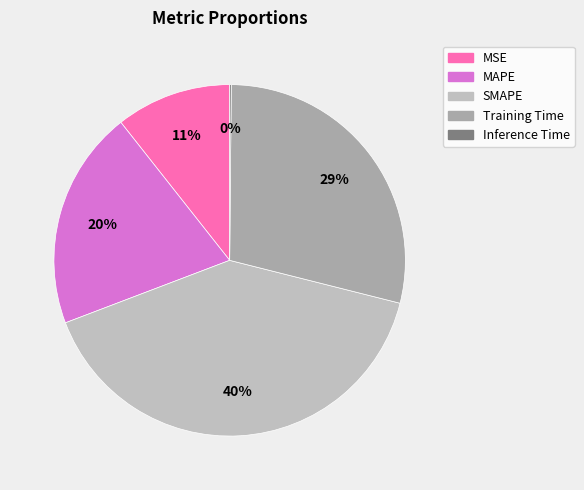

Which slice is the largest?

SMAPE